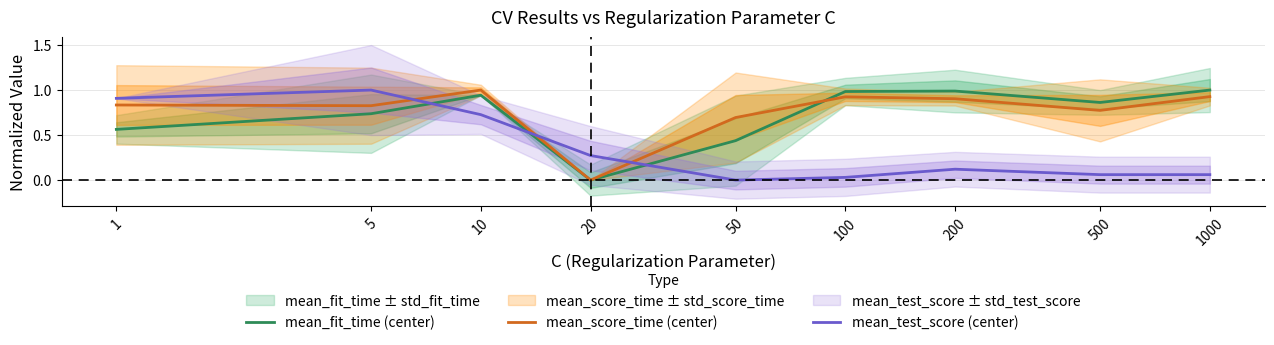

Reading right to left, what are all the values shown in this chart?

mean_fit_time (center): 1.0	0.9	1.0	1.0	0.4	0.0	0.9	0.7	0.6
mean_score_time (center): 0.9	0.8	0.9	0.9	0.7	0.0	1.0	0.8	0.8
mean_test_score (center): 0.1	0.1	0.1	0.0	0.0	0.3	0.7	1.0	0.9